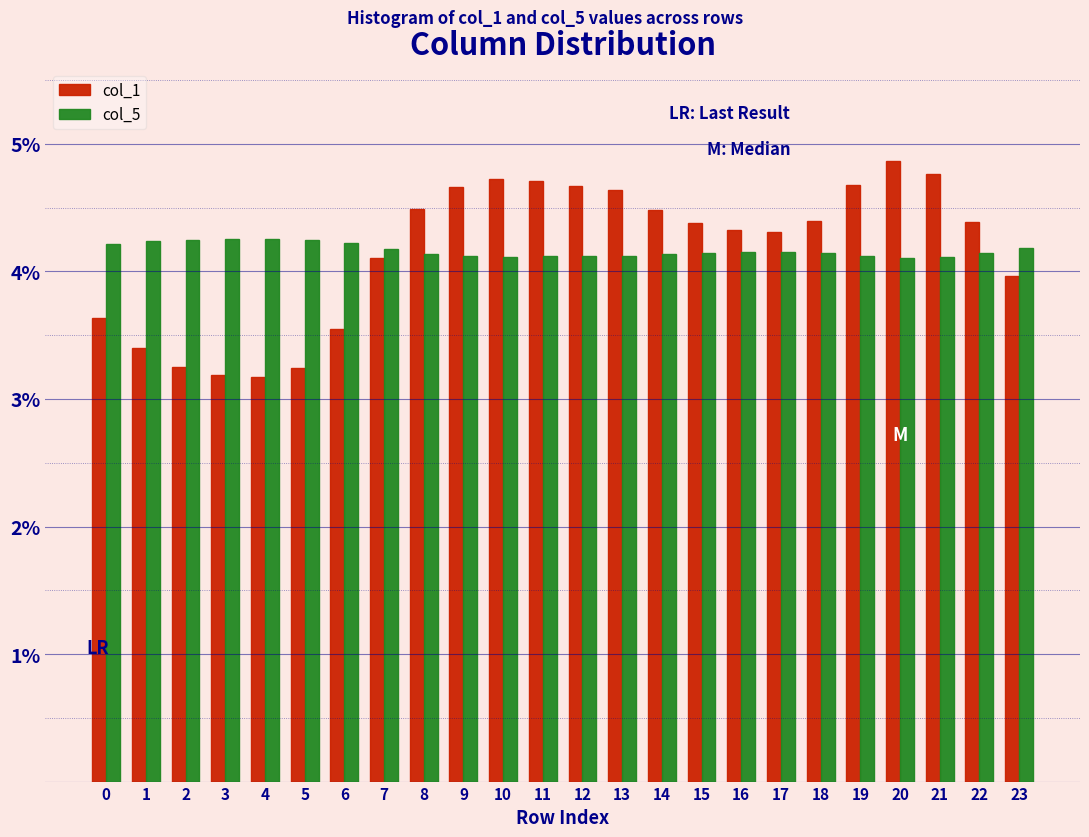

What is the average value of the col_1 series?

4.2